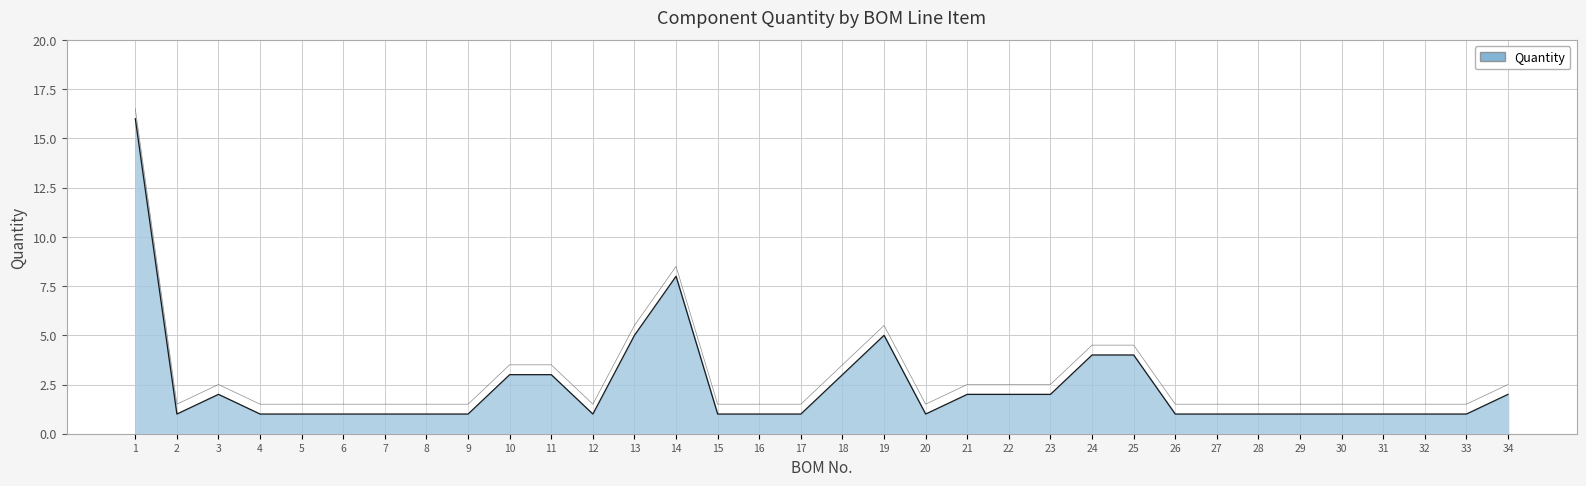

Rank the categories by value from lowest to highest.

2, 4, 5, 6, 7, 8, 9, 12, 15, 16, 17, 20, 26, 27, 28, 29, 30, 31, 32, 33, 3, 21, 22, 23, 34, 10, 11, 18, 24, 25, 13, 19, 14, 1